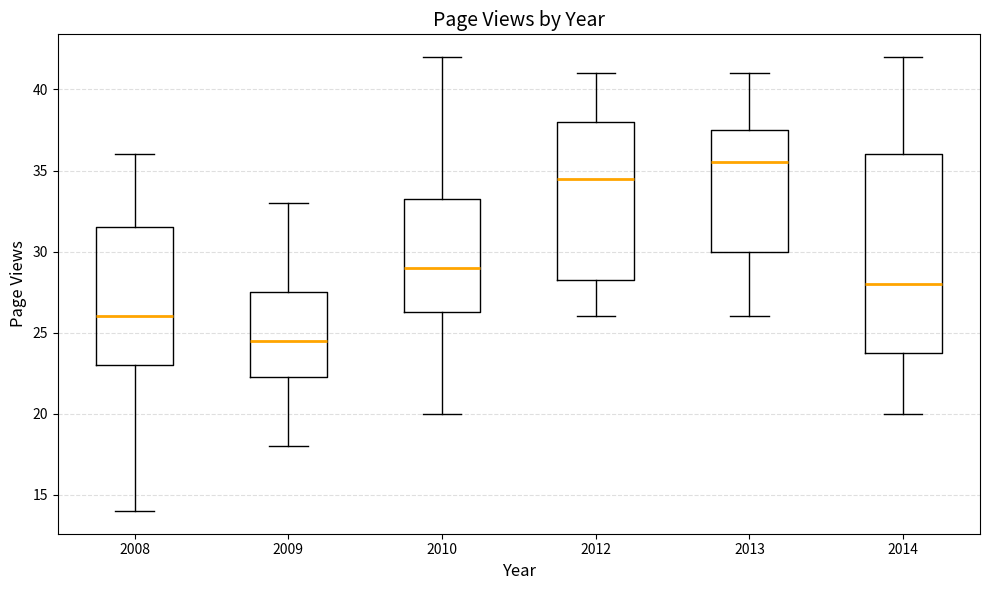

Reading left to right, transcribe this box plot: for each box, give where its median line is, the range the box spans, and where its two whiskers end, as read against the y-axis. The values are not printed on the chart, so give them approximately, as read against the axis.

2008: median 26.0, box 23.0 to 31.5, whiskers 14.0 to 36.0
2009: median 24.5, box 22.5 to 27.5, whiskers 18.0 to 33.0
2010: median 29.0, box 26.5 to 33.5, whiskers 20.0 to 42.0
2012: median 34.5, box 28.5 to 38.0, whiskers 26.0 to 41.0
2013: median 35.5, box 30.0 to 37.5, whiskers 26.0 to 41.0
2014: median 28.0, box 24.0 to 36.0, whiskers 20.0 to 42.0